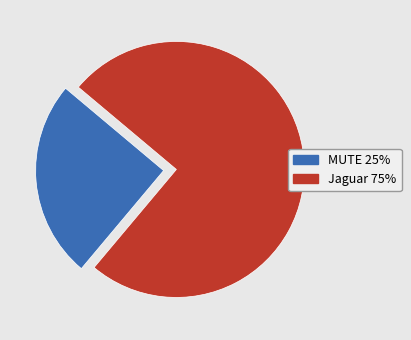

Rank the categories by value from lowest to highest.

MUTE, Jaguar